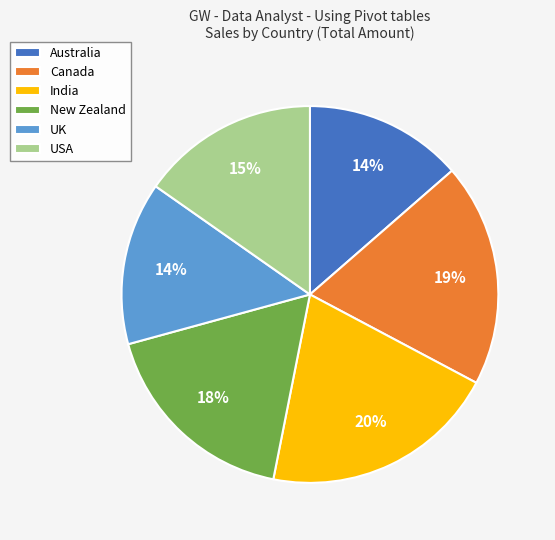

Is there a majority slice in this chart?

No